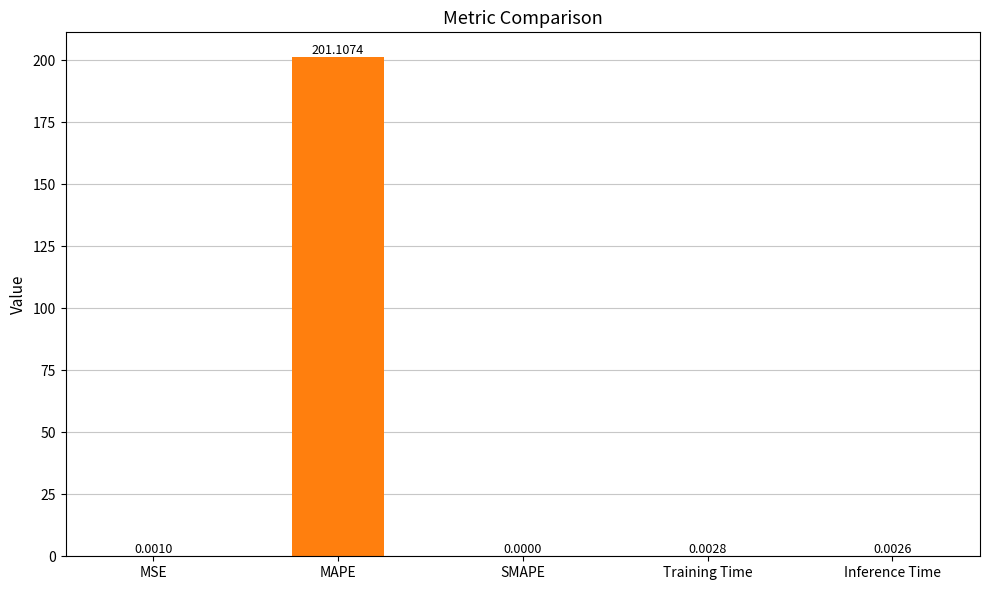

The chart shows a value of 288.7 at MAPE. True or false?

False